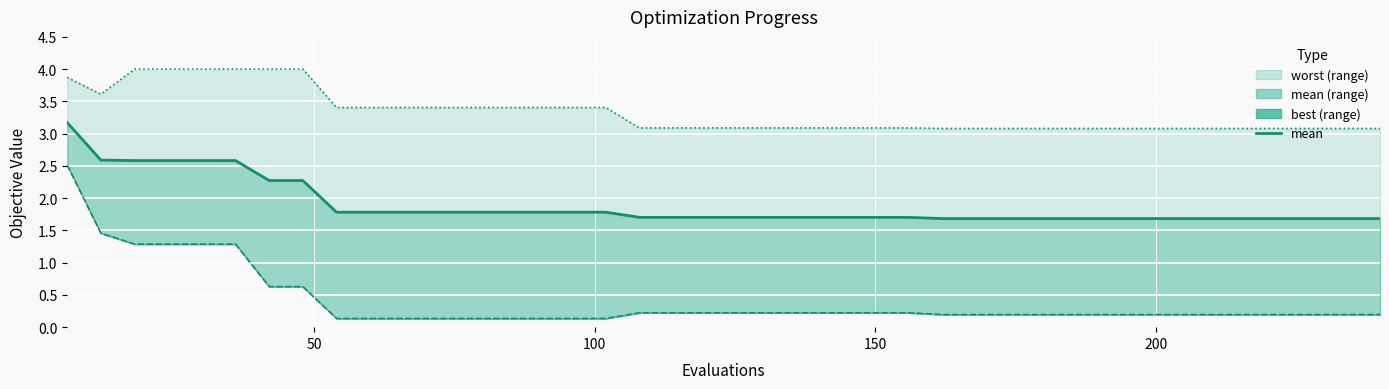

At how many categories does at least one series exceed 2?

40